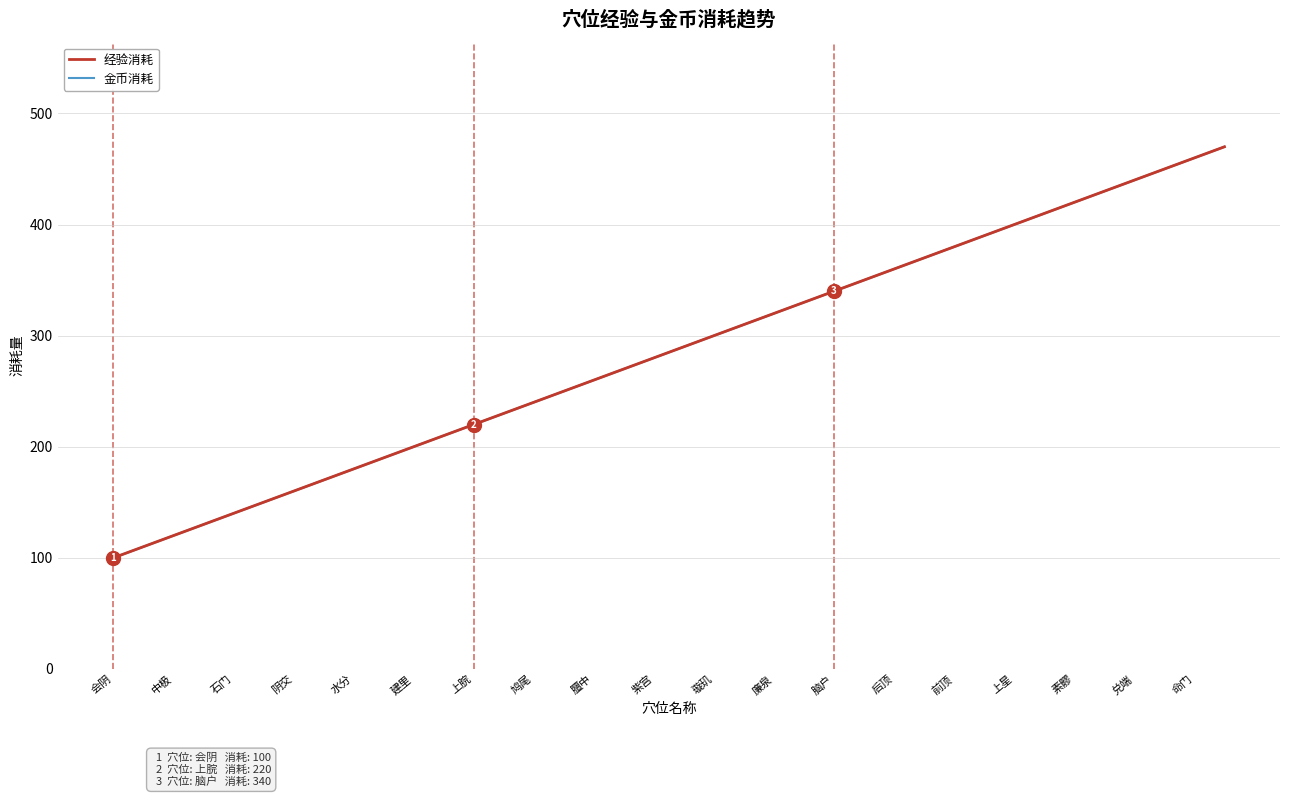

What is the value of the 金币消耗 point at the 20th from the left?

290